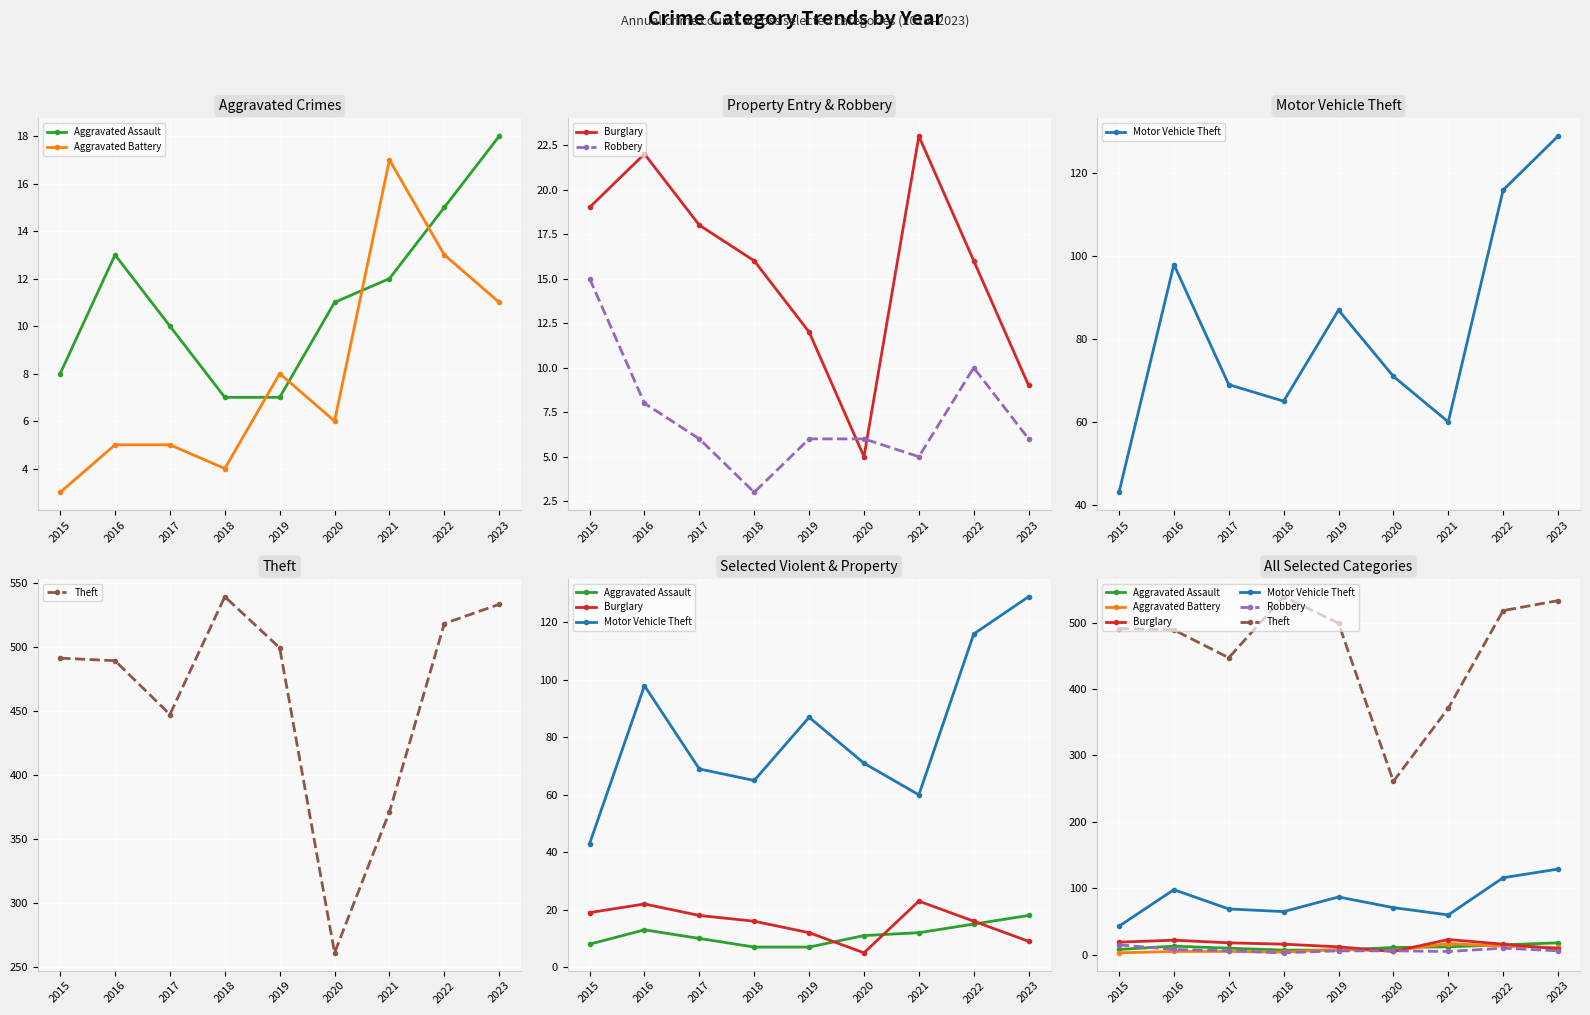

Is this an area chart (filled region under the line)?

No